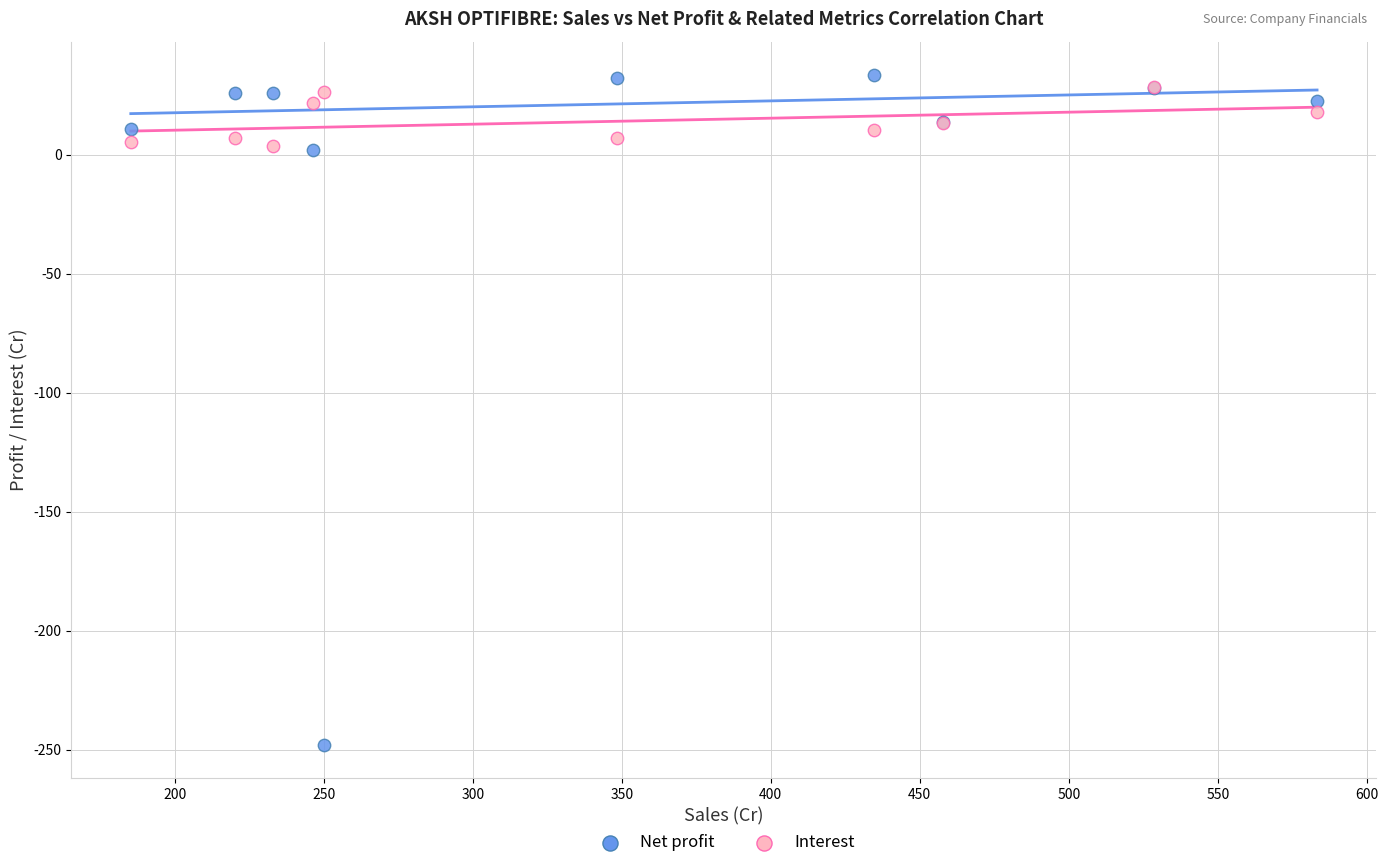

Which series contains the lowest Y value?

Net profit